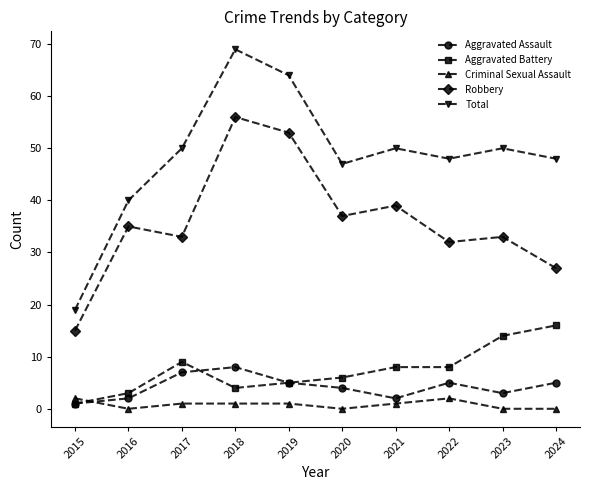

True or false: Robbery has more than 0 points higher than both neighbors.

True